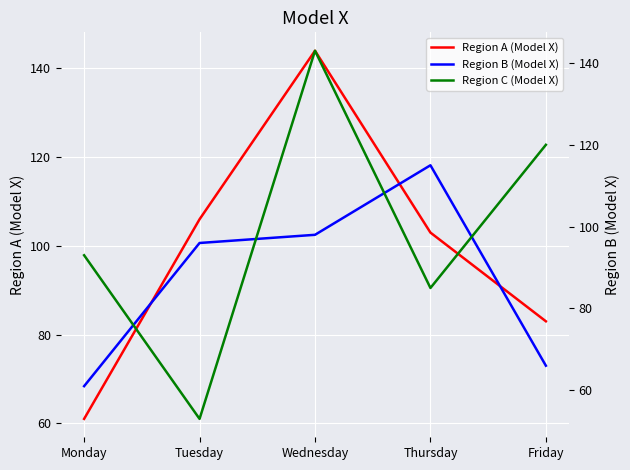

What is the total value across all series at Thursday?

303